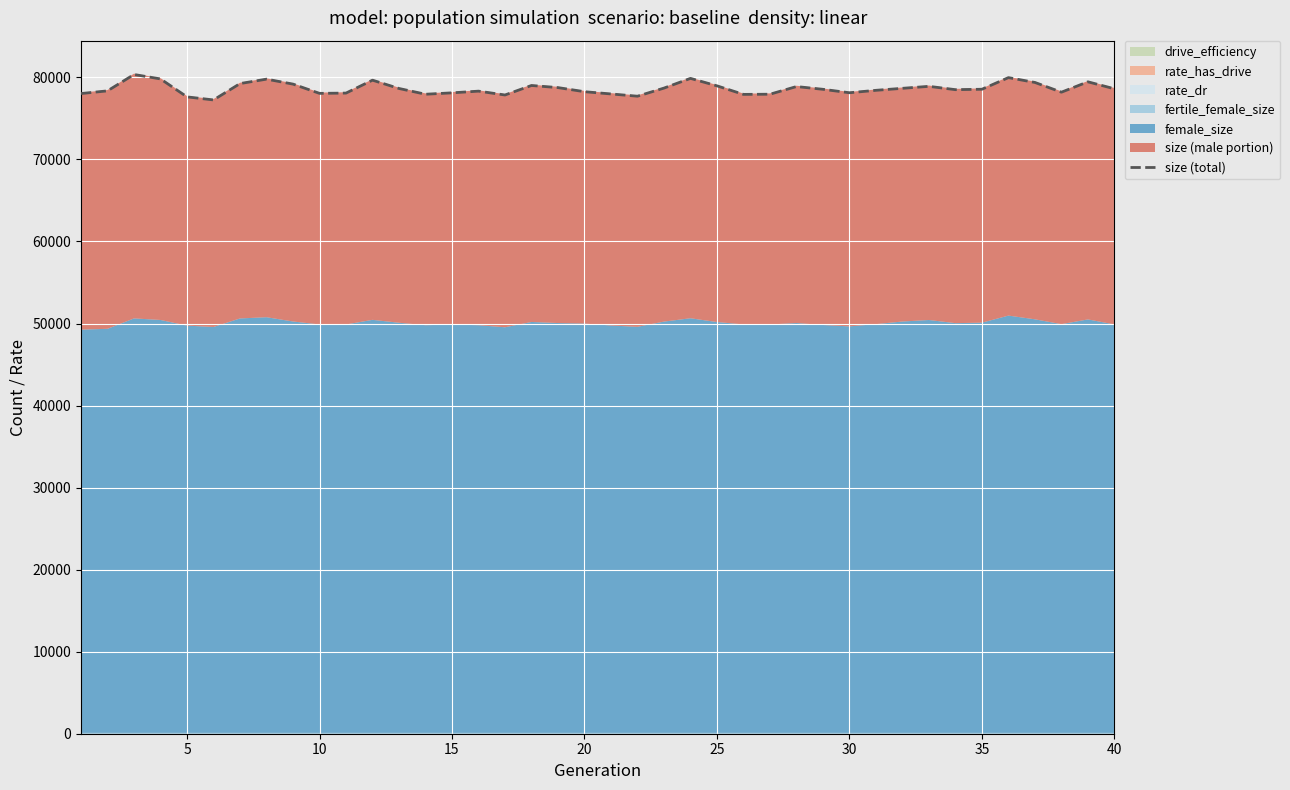

What is the highest value of the size (total) series?

80351